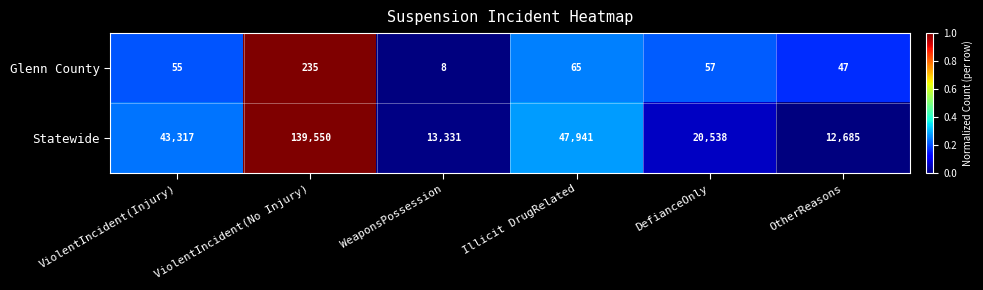

Which series has the largest range (max minus min)?

Statewide